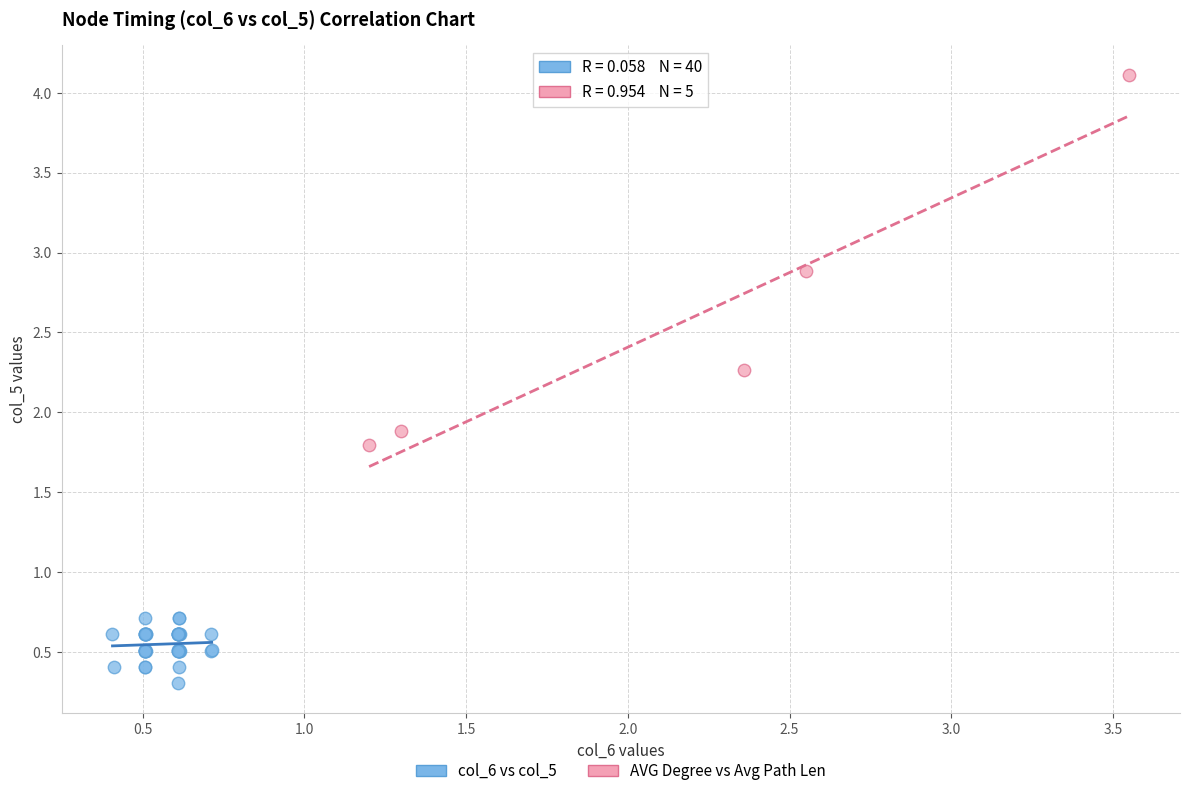

Which series has the largest Y range (max minus min)?

AVG Degree vs Avg Path Len